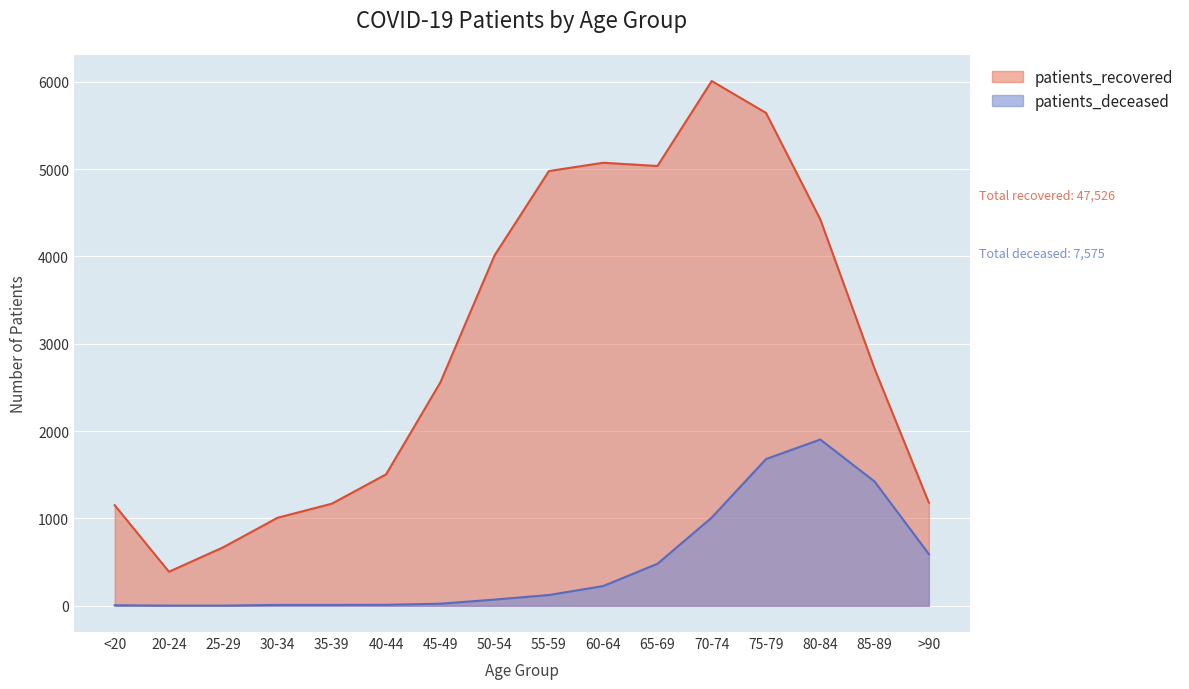

True or false: patients_recovered and patients_deceased intersect in this chart.

False